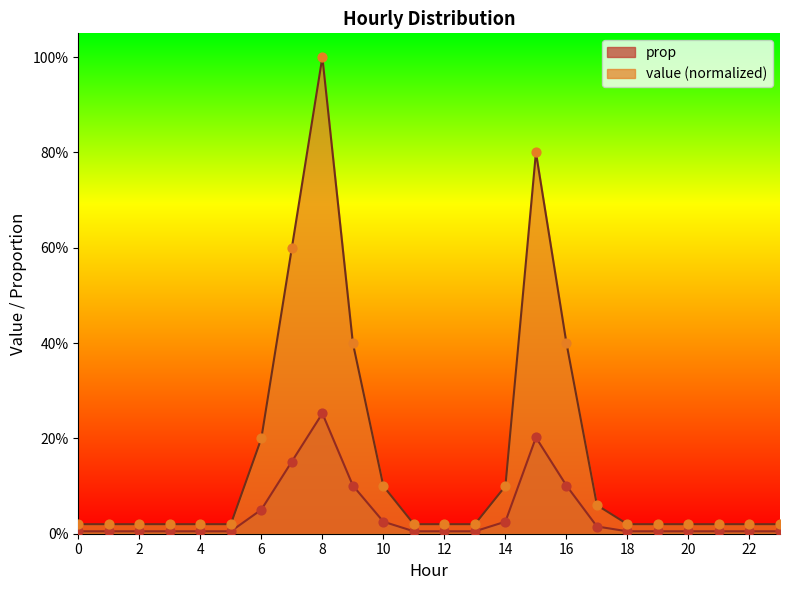

At which category is the sum across all series the highest?

8